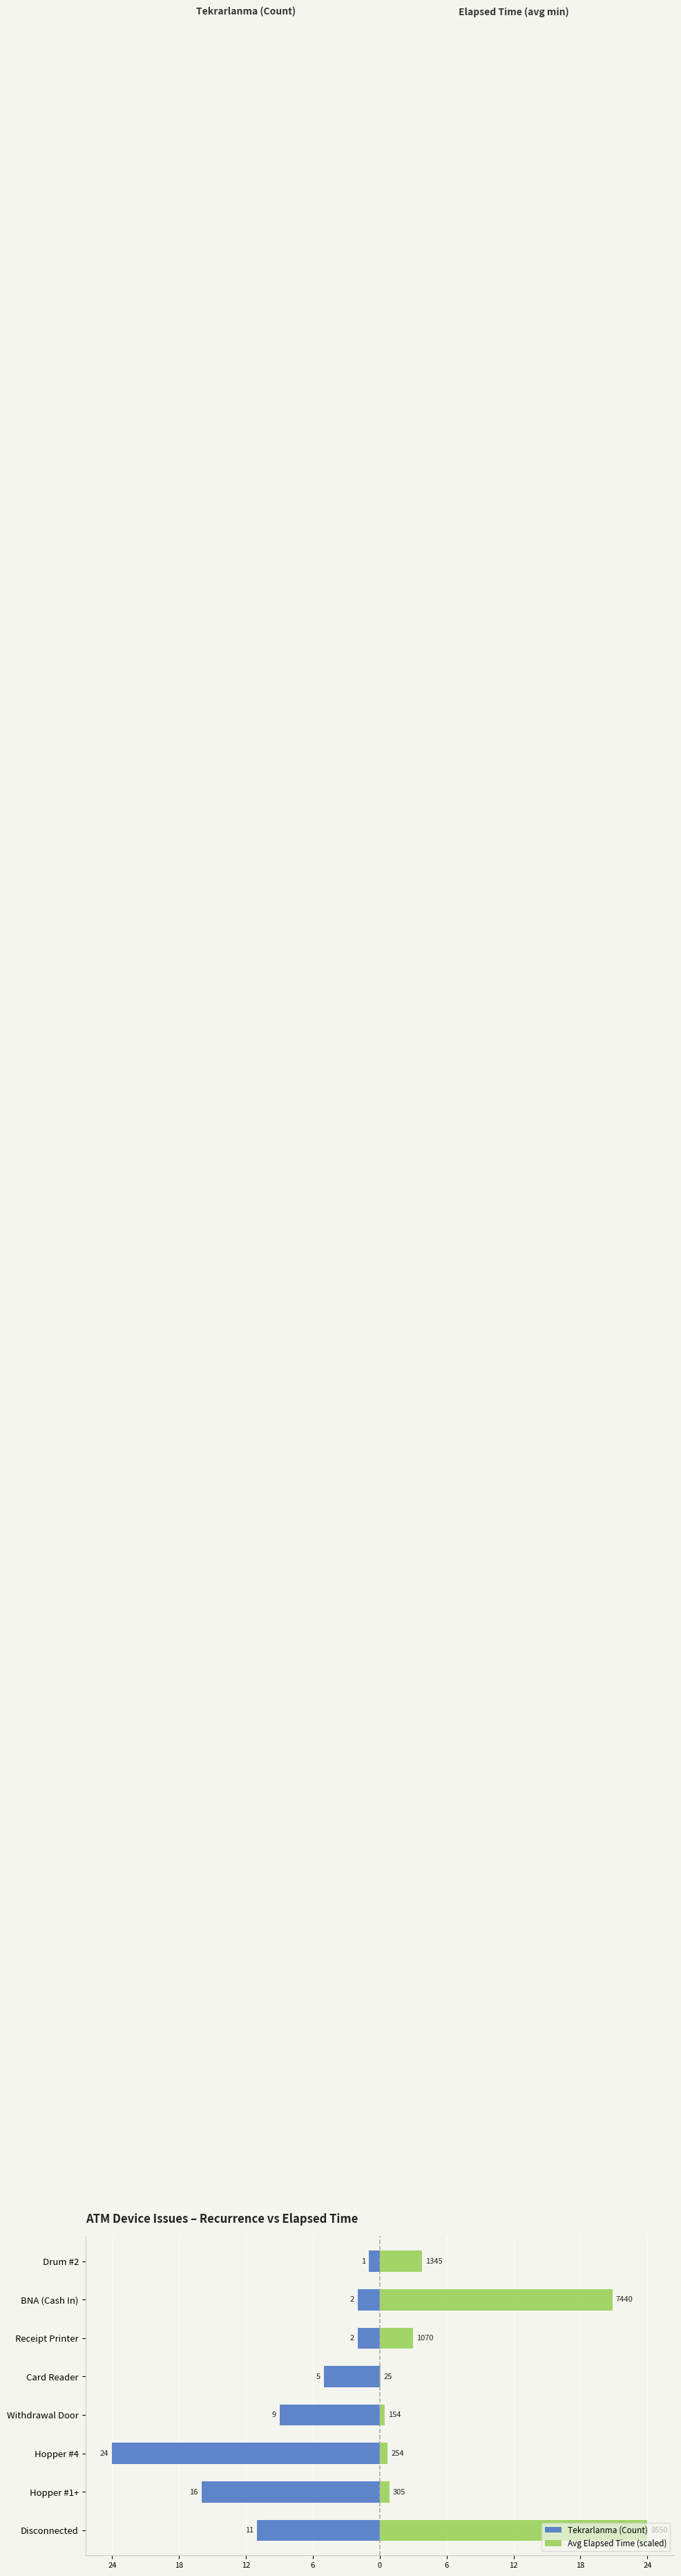

What is the sum of all Avg Elapsed Time (scaled) values?

53.7